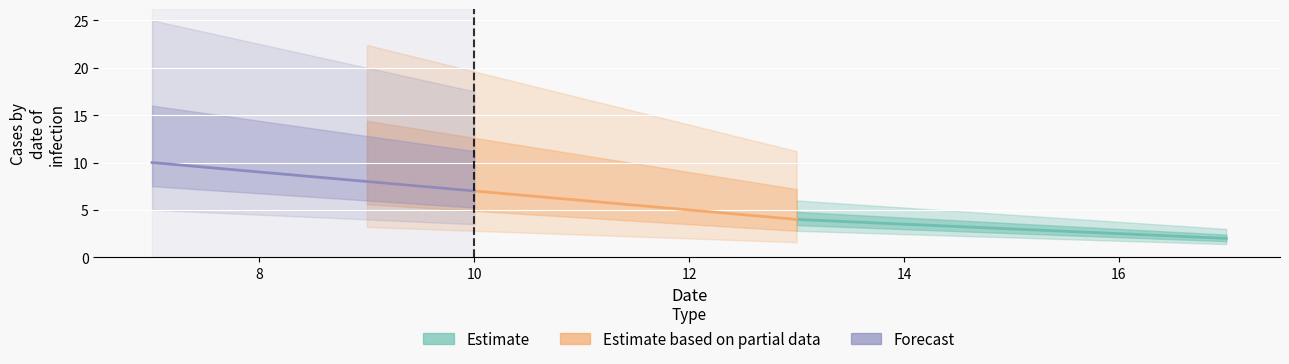

Rank the categories by value from highest to lowest.

7, 8, 9, 10, 11, 12, 13, 15, 17